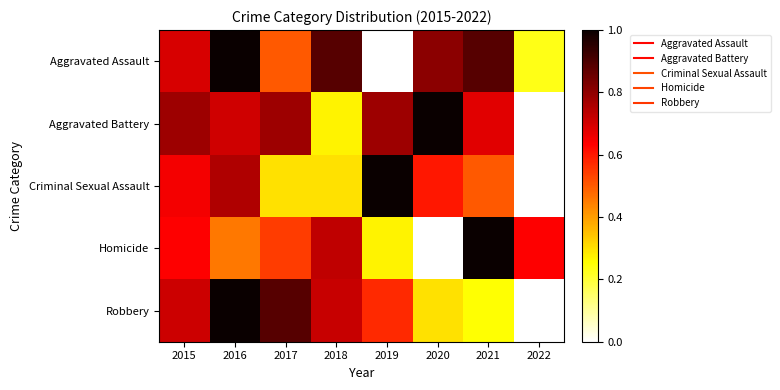

Reading left to right, transcribe all the data shown in this chart.

Aggravated Assault: 2015=0.7	2016=1.0	2017=0.5	2018=0.9	2019=0.0	2020=0.8	2021=0.9	2022=0.2
Aggravated Battery: 2015=0.8	2016=0.7	2017=0.8	2018=0.3	2019=0.8	2020=1.0	2021=0.7	2022=0.0
Criminal Sexual Assault: 2015=0.7	2016=0.8	2017=0.3	2018=0.3	2019=1.0	2020=0.6	2021=0.5	2022=0.0
Homicide: 2015=0.6	2016=0.5	2017=0.5	2018=0.7	2019=0.3	2020=0.0	2021=1.0	2022=0.6
Robbery: 2015=0.7	2016=1.0	2017=0.9	2018=0.7	2019=0.6	2020=0.3	2021=0.3	2022=0.0